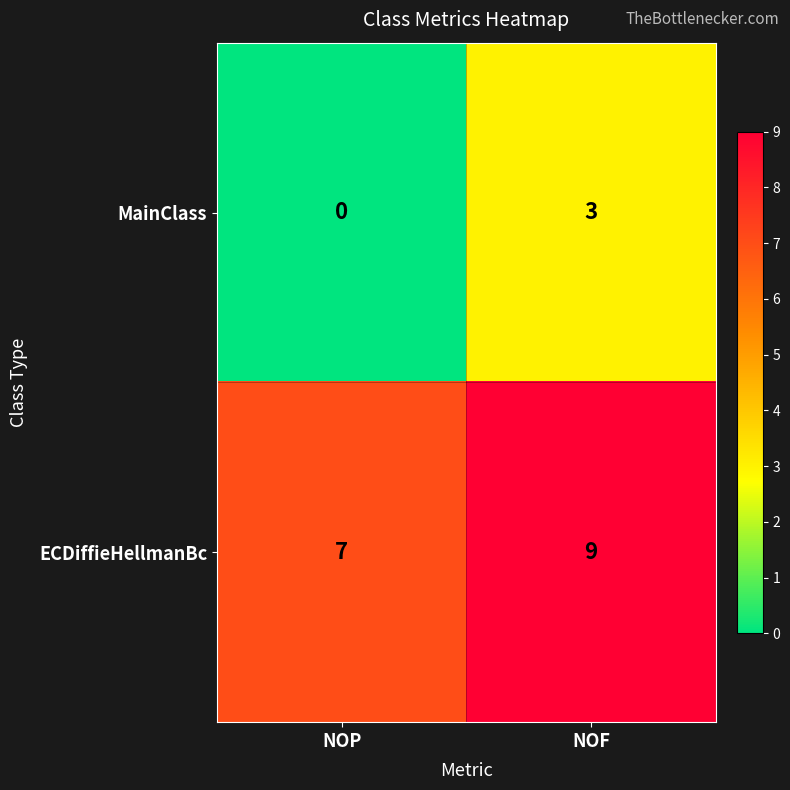

List the series in order of their peak value, lowest first.

MainClass, ECDiffieHellmanBc